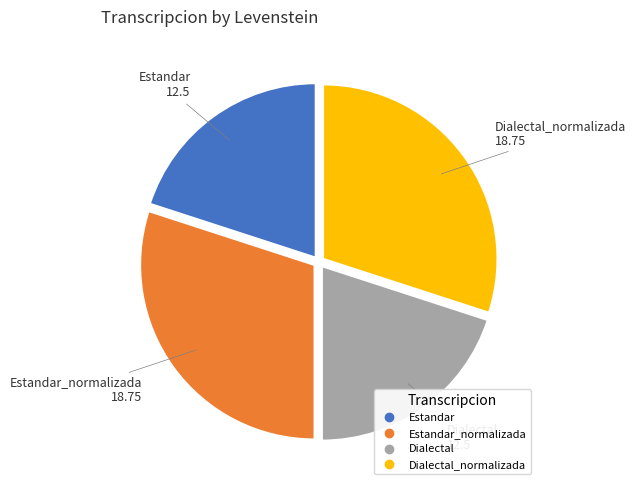

Is there a majority slice in this chart?

No